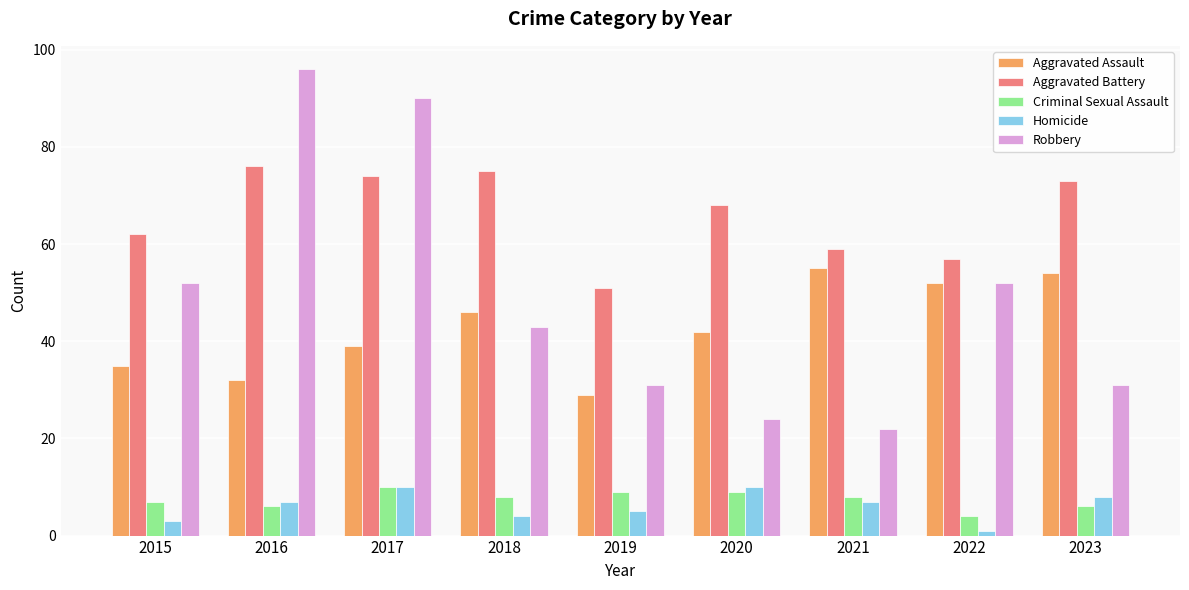

At which category is the sum across all series the highest?

2017